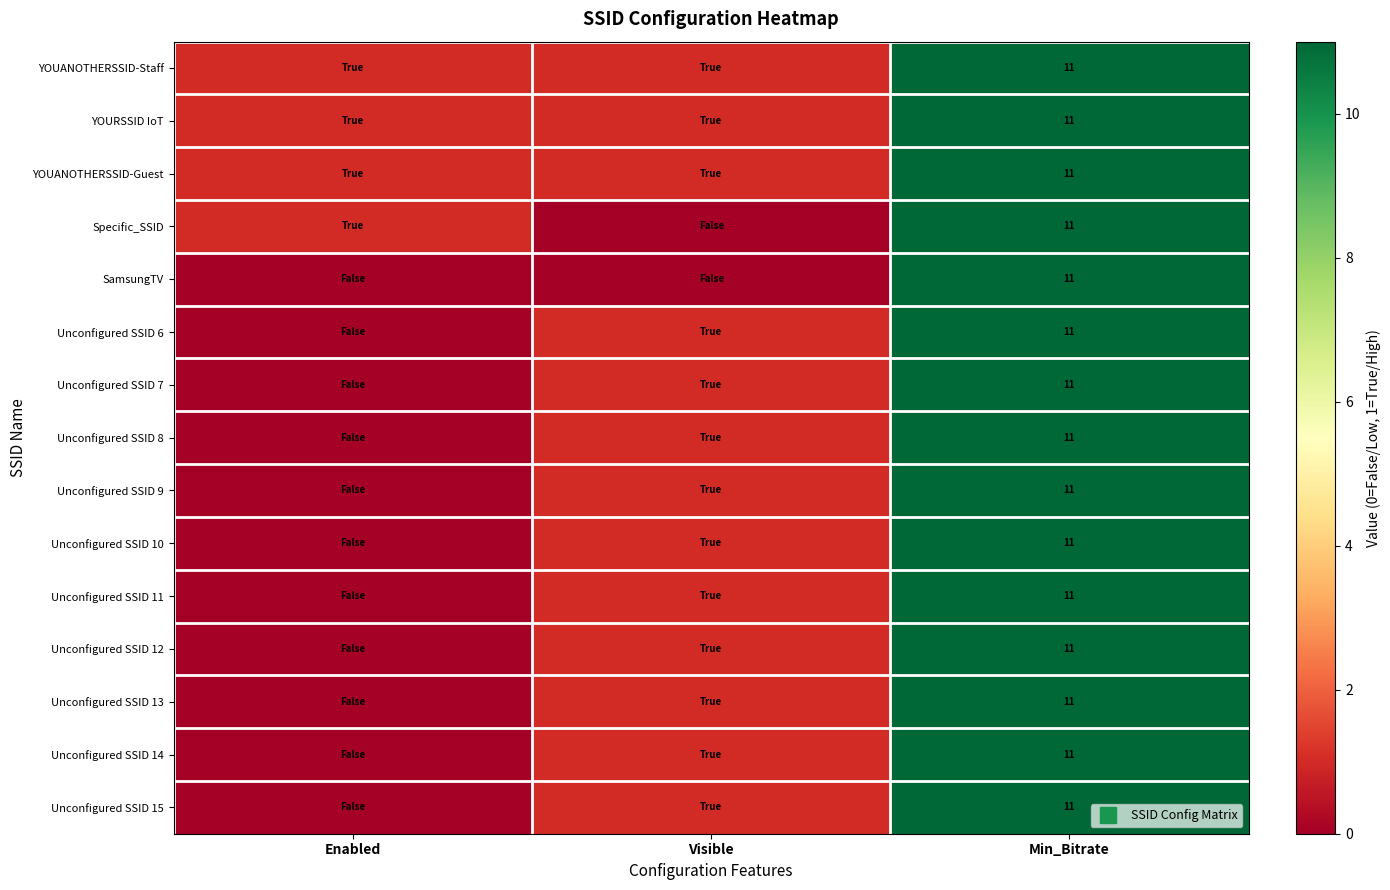

Count the YOURSSID IoT values in the range 1 to 11.

3